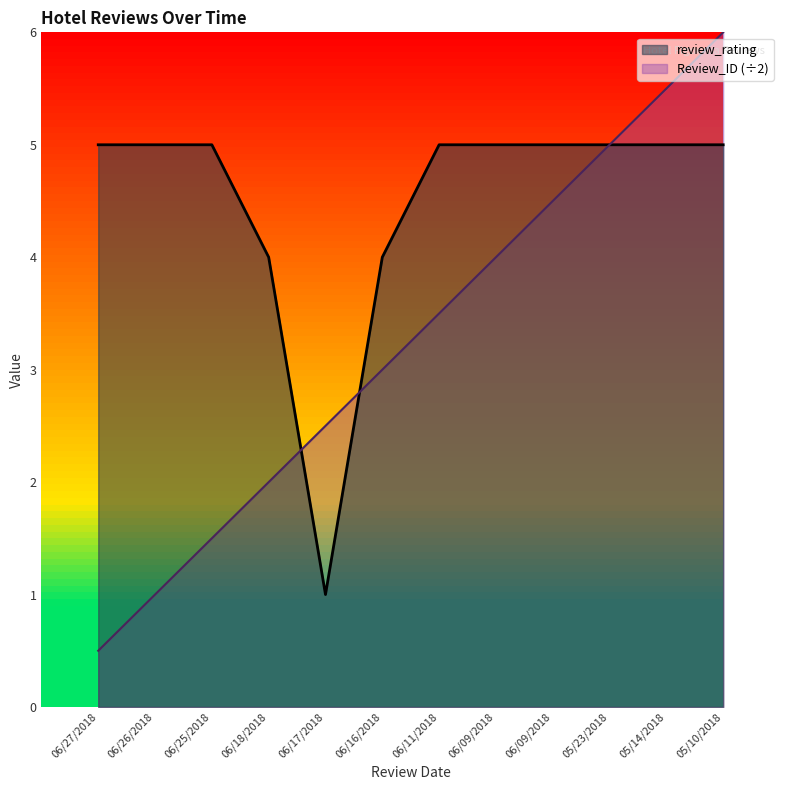

At which label does review_rating reach its minimum?

06/17/2018